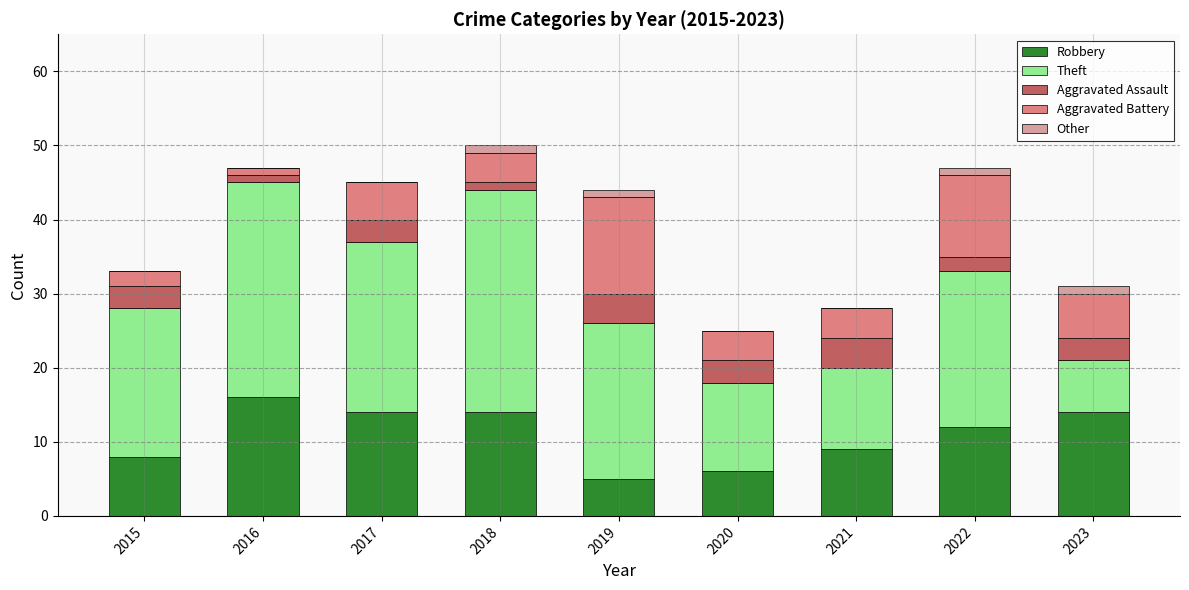

What is the maximum value for Robbery?

16